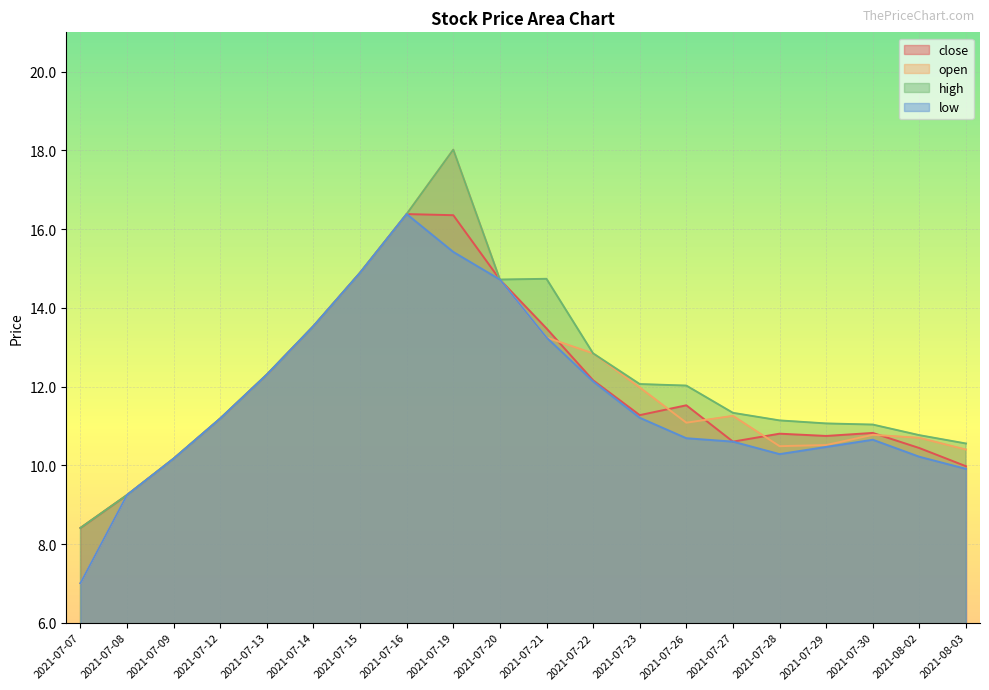

What is the difference between the second highest and minimum values in the close series?

7.9